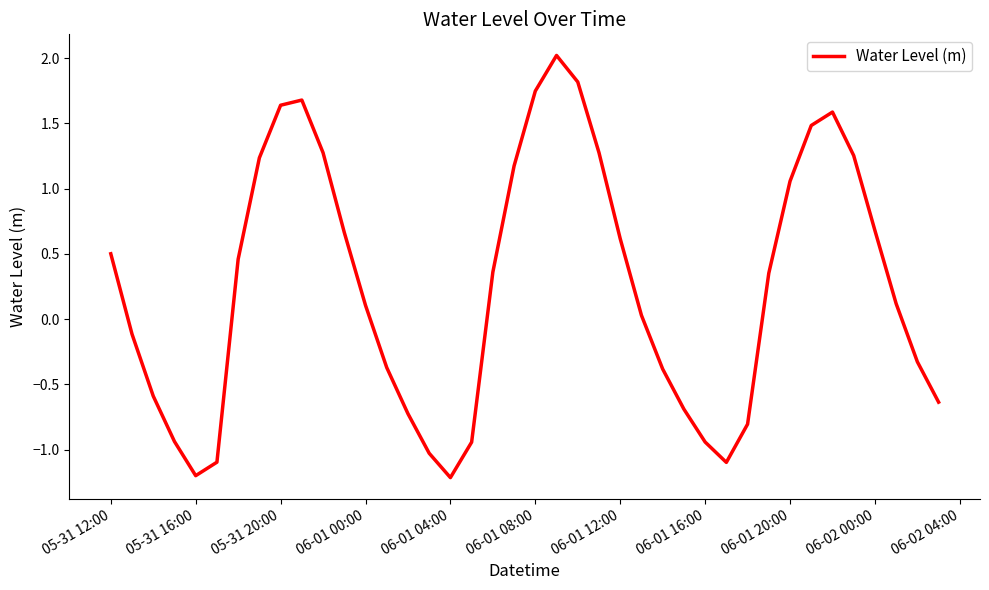

How many interior local valleys (lower than both neighbors) does the data have?

3